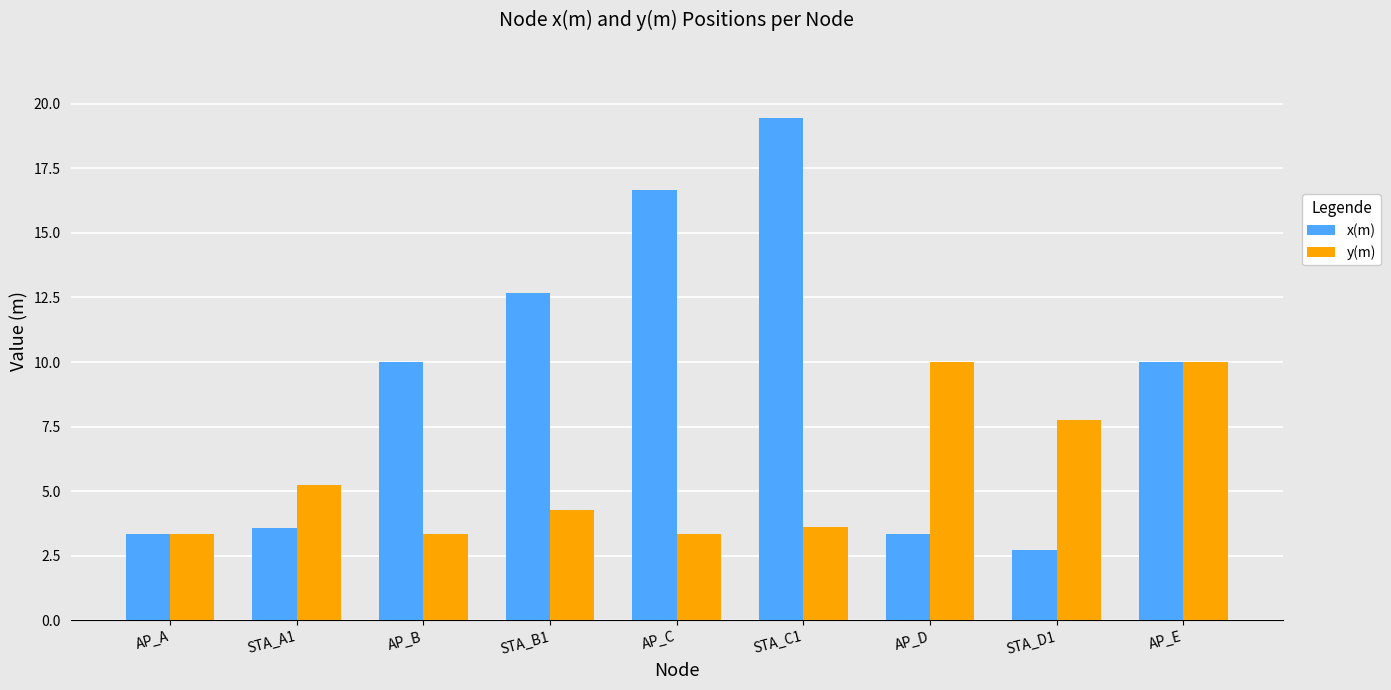

Between STA_B1 and AP_E, which series saw the biggest shift?

y(m)